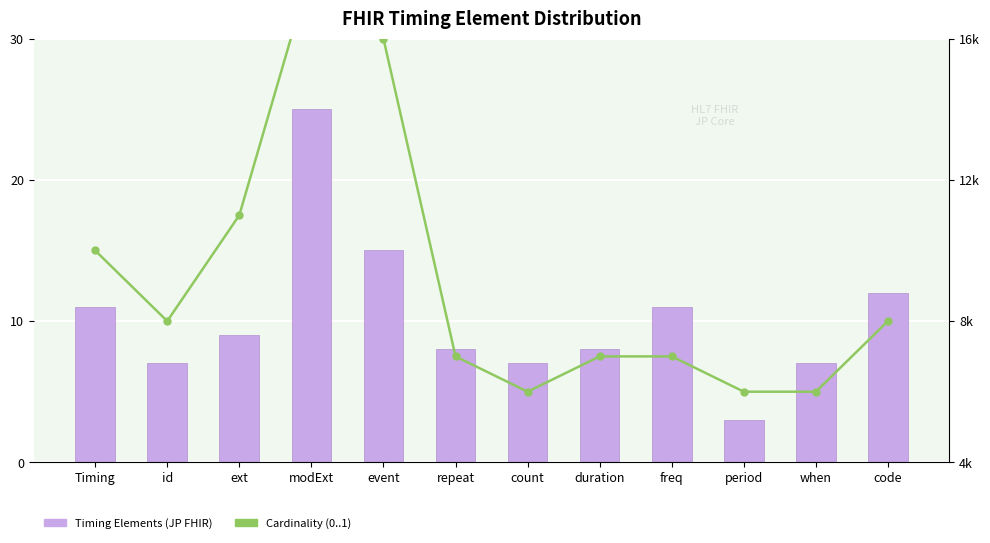

What is the difference between the Cardinality (0..1 elements) values at ext and modExt?

7000